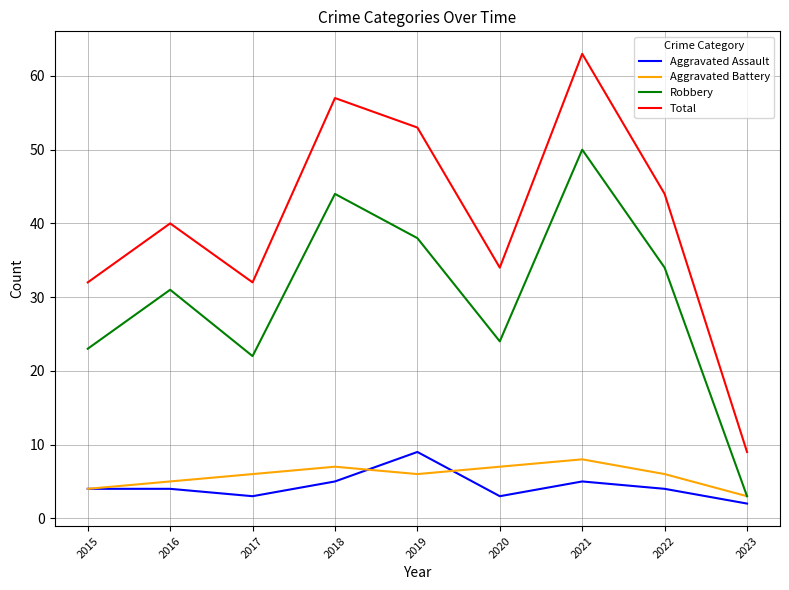

What is the maximum value shown in the chart?

63